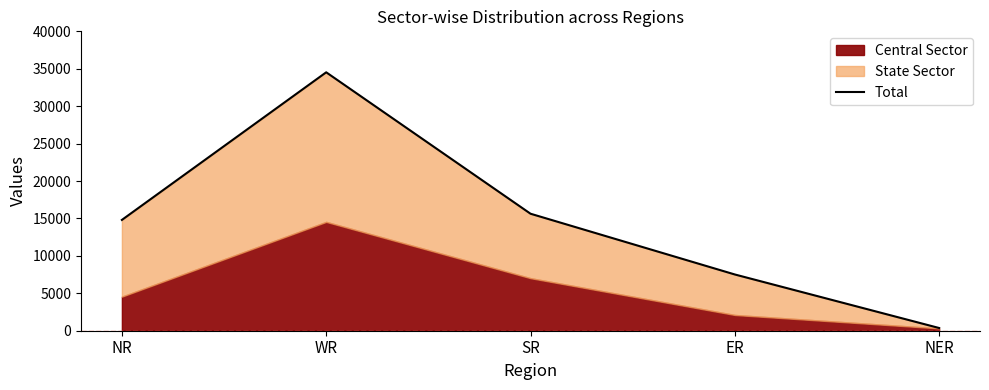

Which category has the lowest value across all series?

NER